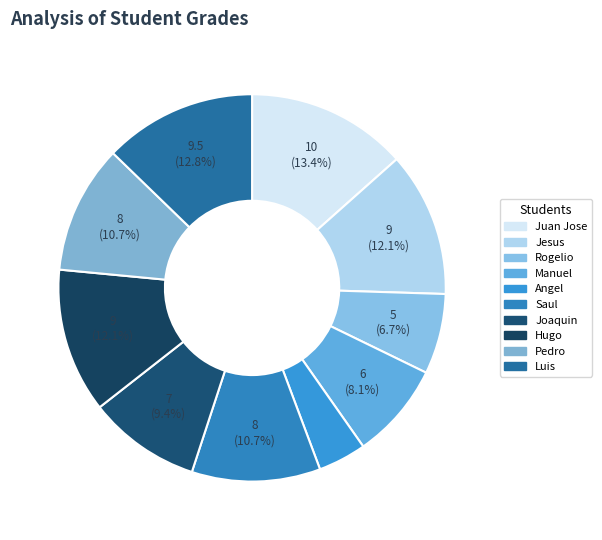

Is there a majority slice in this chart?

No